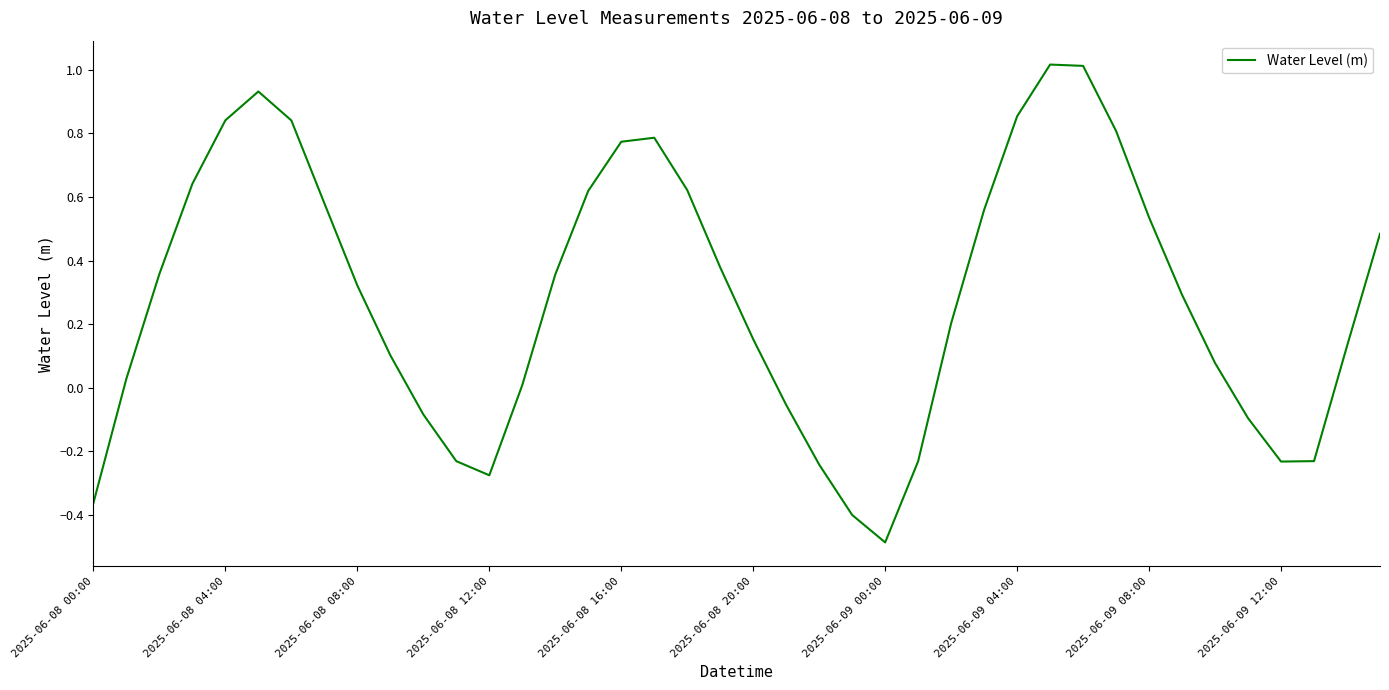

How many negative values are there?

12